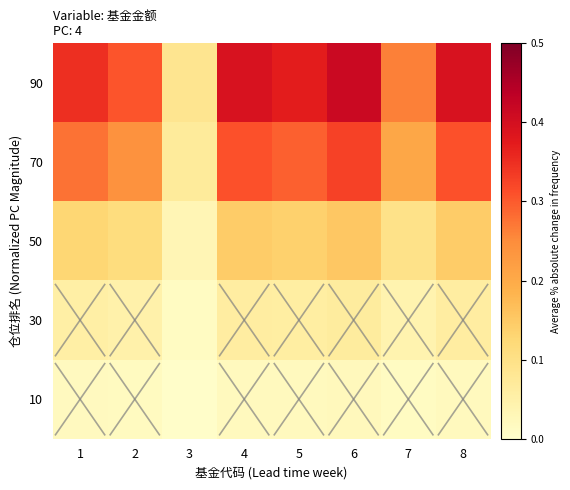

Rank the series by their maximum value, from lowest to highest.

10, 30, 50, 70, 90